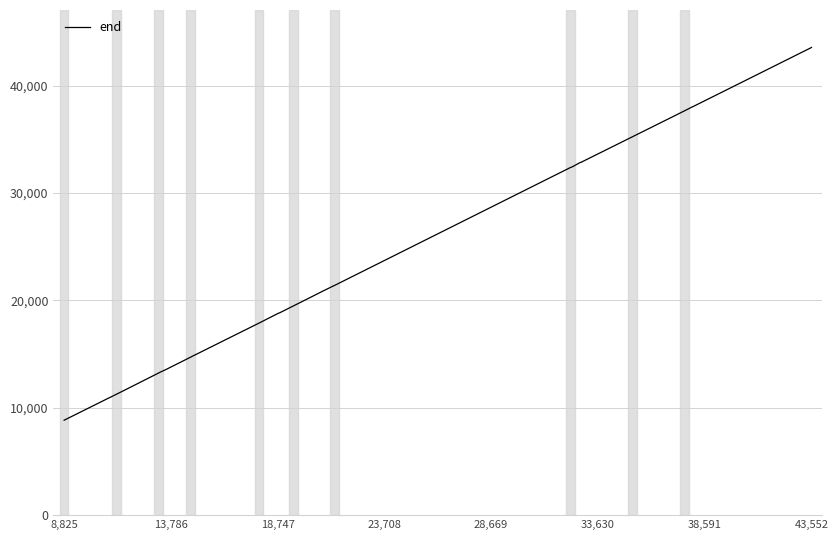

What is the difference between the second highest and second lowest values?

34477